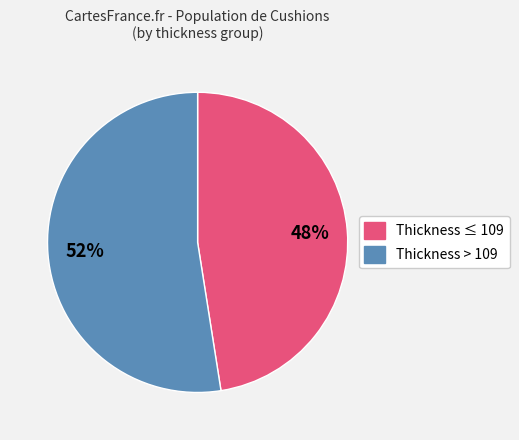

To the nearest percent, what is the average slice percentage?

50%